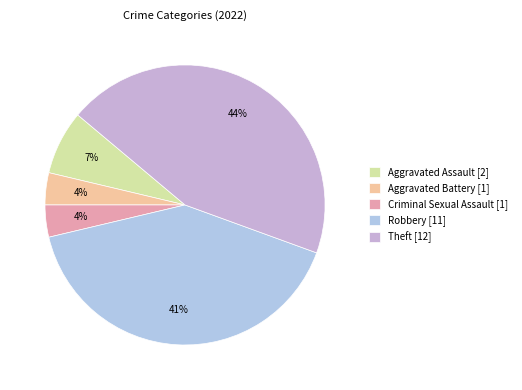

To the nearest percent, what is the combined percentage of Aggravated Battery and Aggravated Assault?

11%